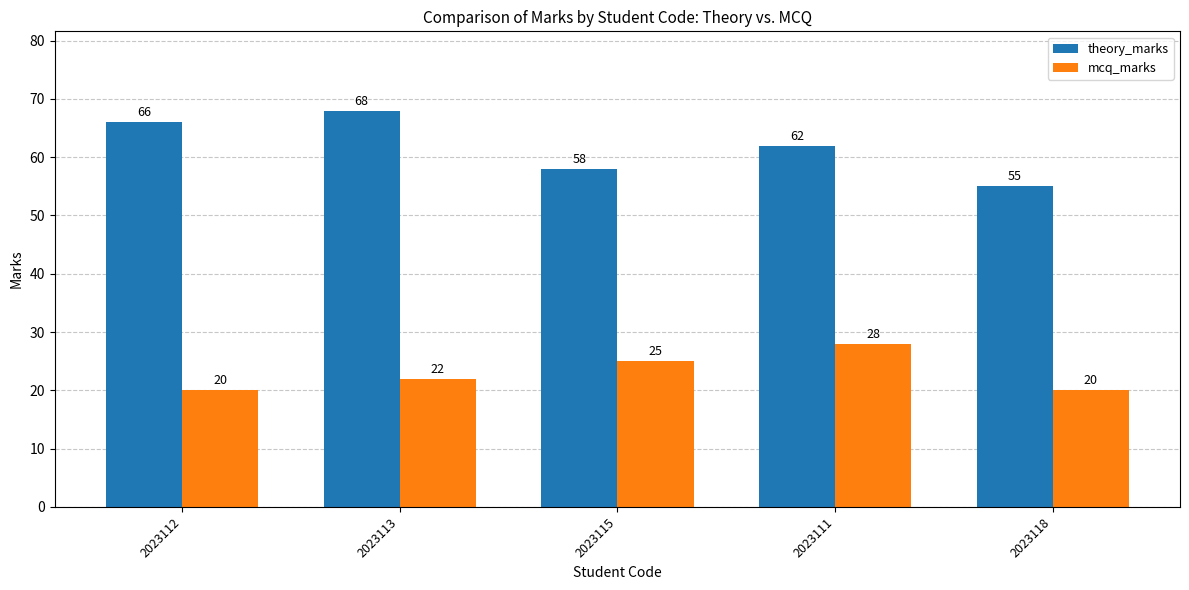

Are the bars grouped side by side (vs. stacked)?

Yes